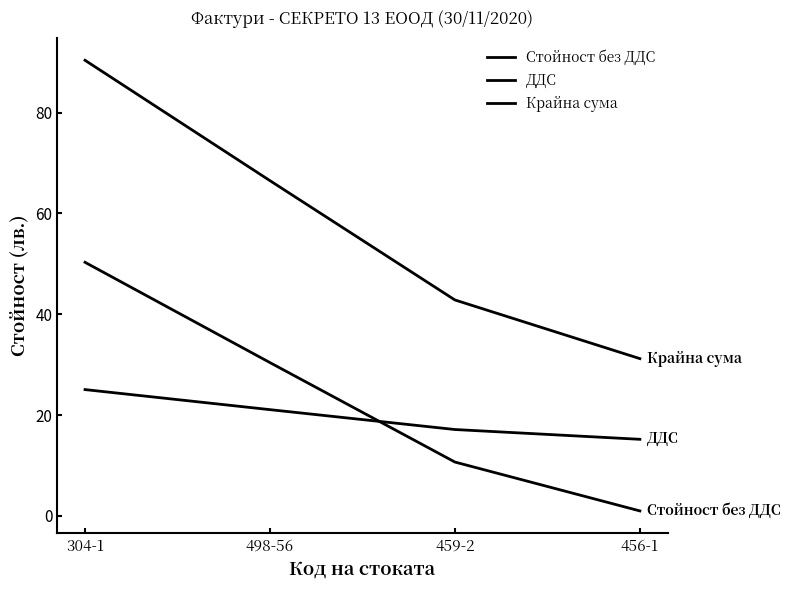

What is the value of the Крайна сума point at the 3rd from the left?

42.8